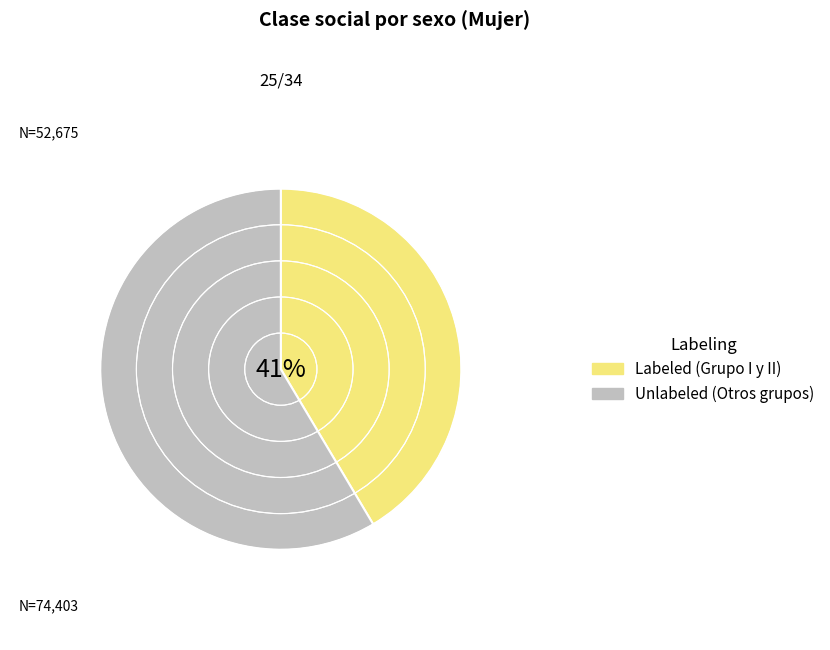

To the nearest percent, what is the average slice percentage?

50%